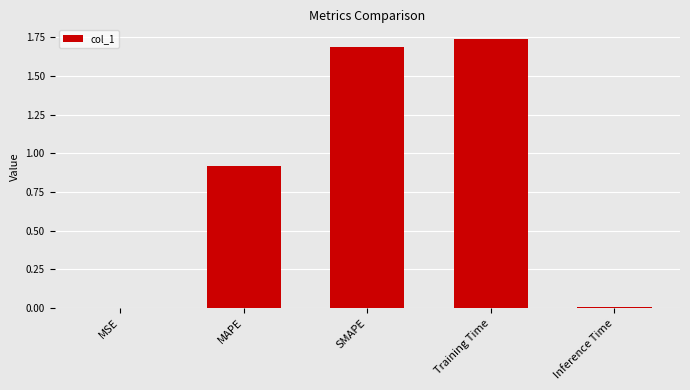

Which has a higher value, Inference Time or Training Time?

Training Time